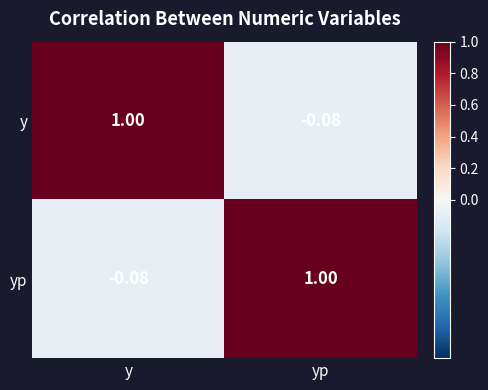

Which category has the lowest value in the y series?

yp